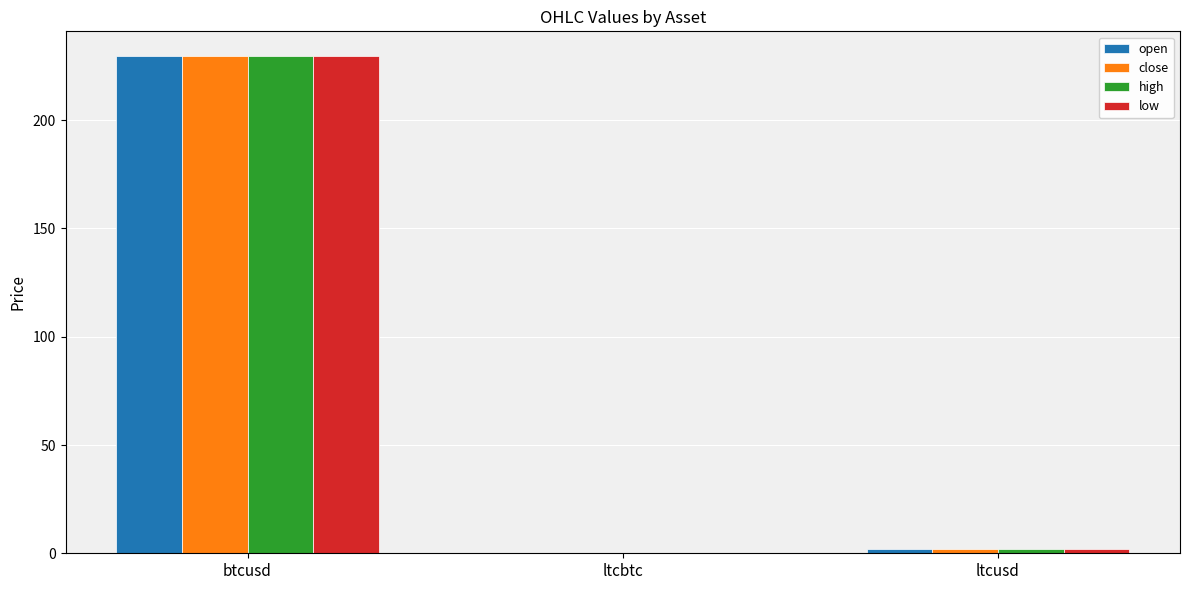

At which category is the sum across all series the highest?

btcusd